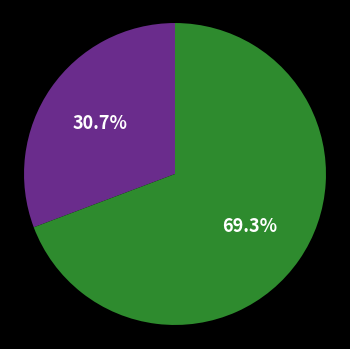

Is there any slice that represents more than half of the pie?

Yes